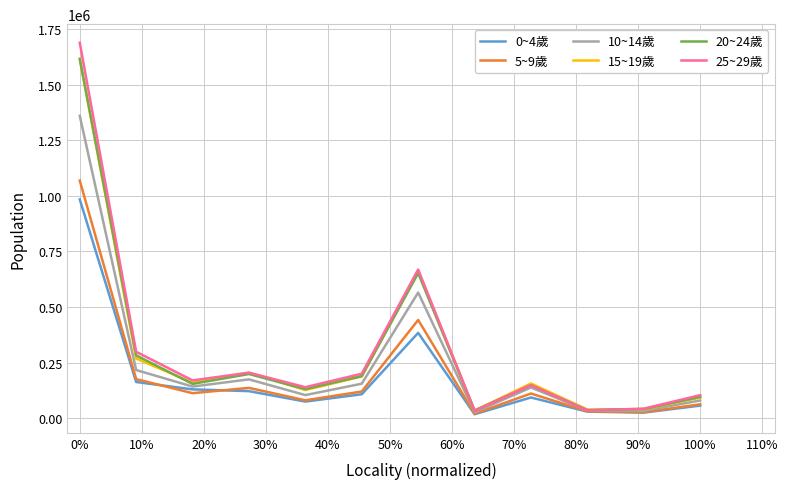

Which series has the largest range (max minus min)?

25~29歲